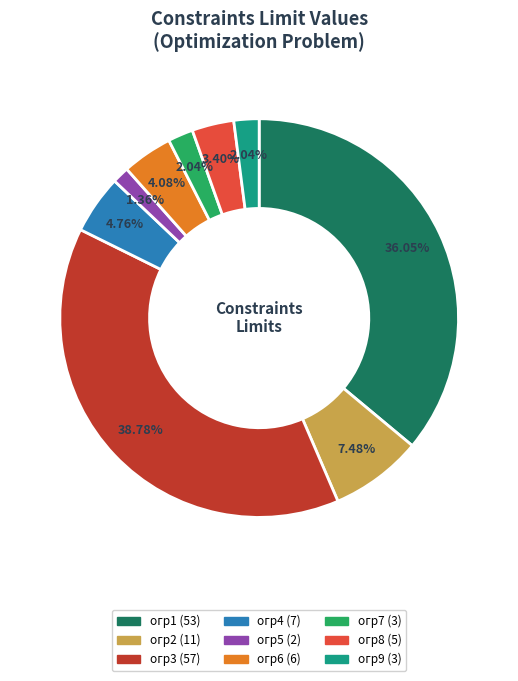

To the nearest percent, what is the combined percentage of огр8 and огр1?

39%